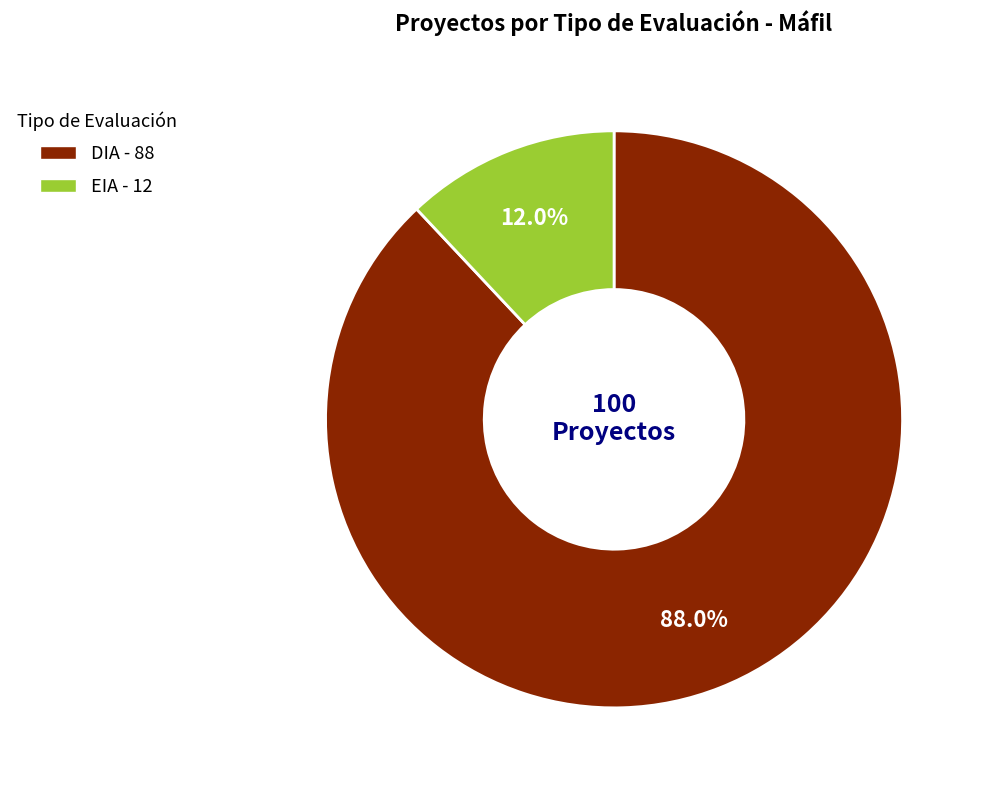

Which slice represents more than half of the pie?

DIA